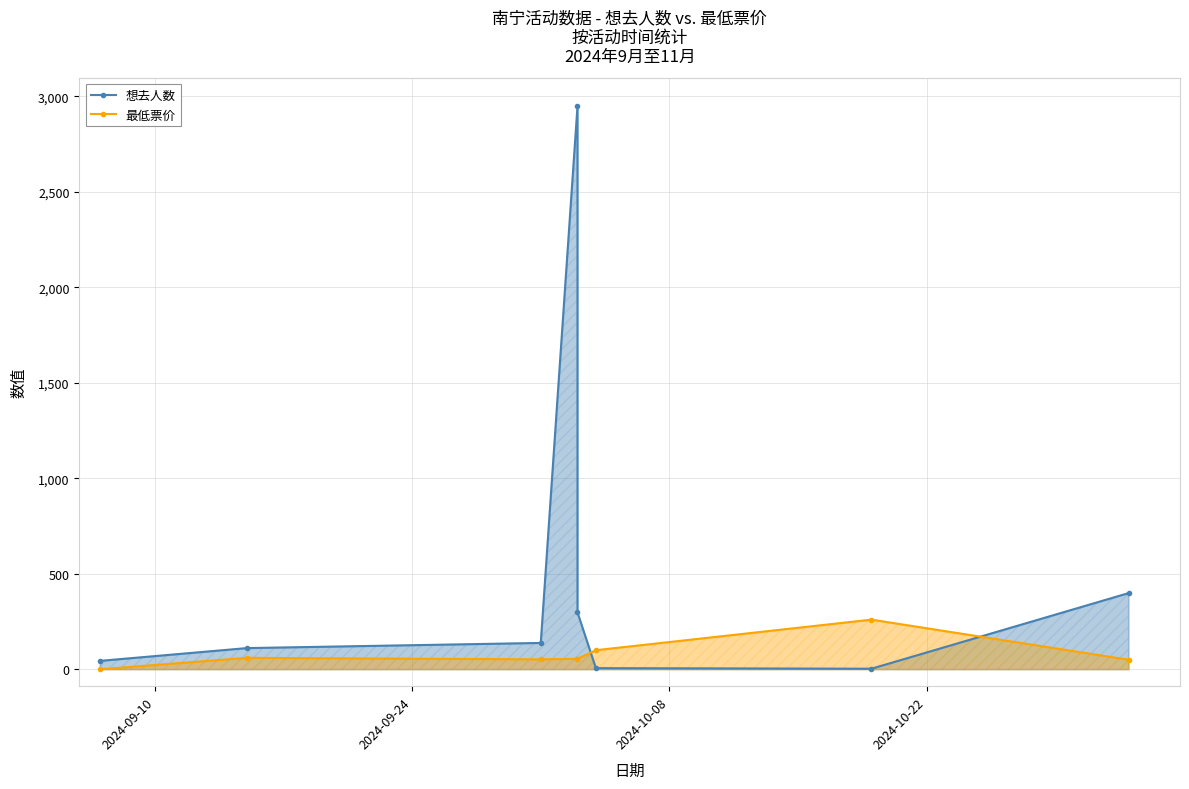

How many interior local peaks does the 想去人数 series have?

1